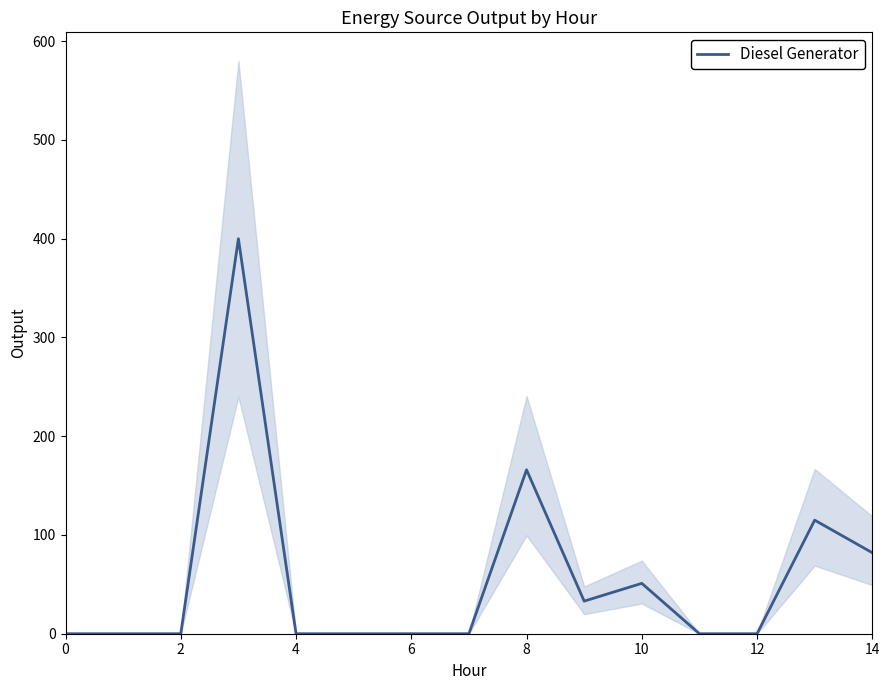

What is the maximum value for Diesel Generator?

400.0